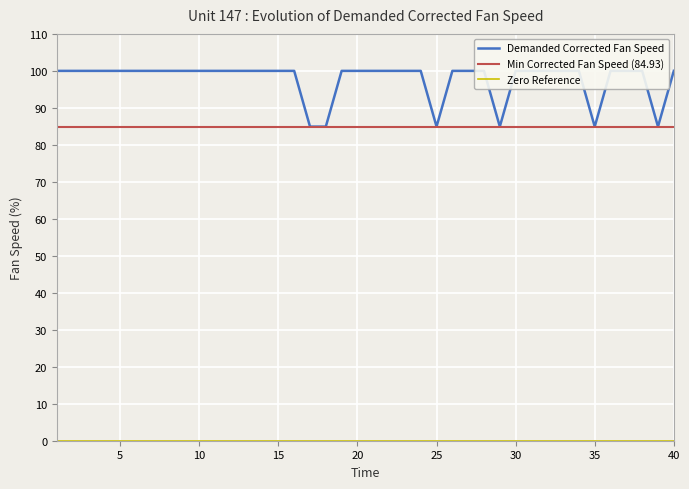

What is the maximum value for Min Corrected Fan Speed (84.93)?

84.9